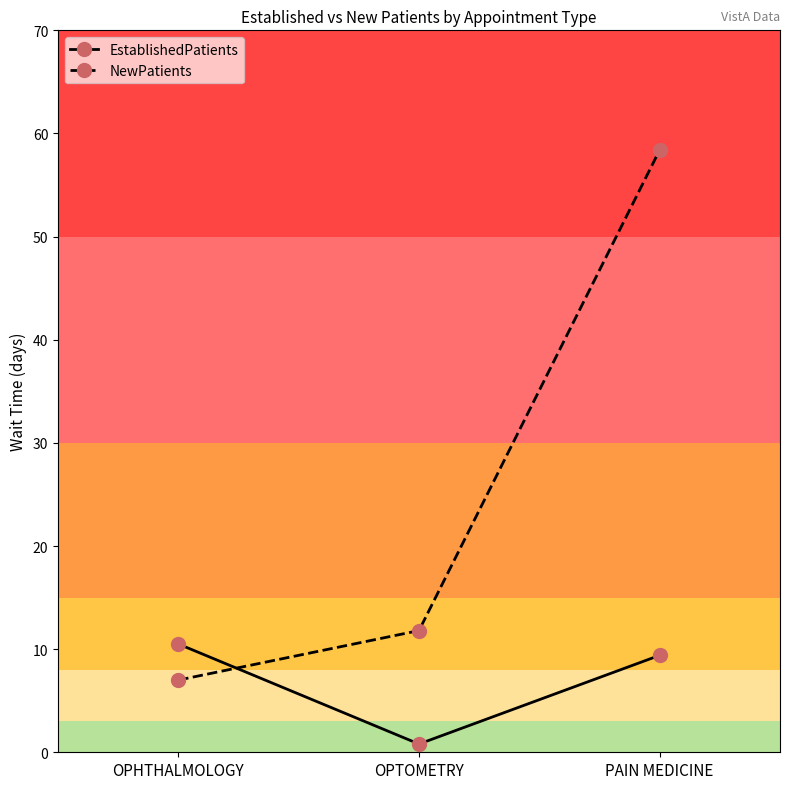

Reading left to right, list all the values displayed in this chart.

EstablishedPatients: OPHTHALMOLOGY=10.5	OPTOMETRY=0.8	PAIN MEDICINE=9.4
NewPatients: OPHTHALMOLOGY=7.0	OPTOMETRY=11.8	PAIN MEDICINE=58.4